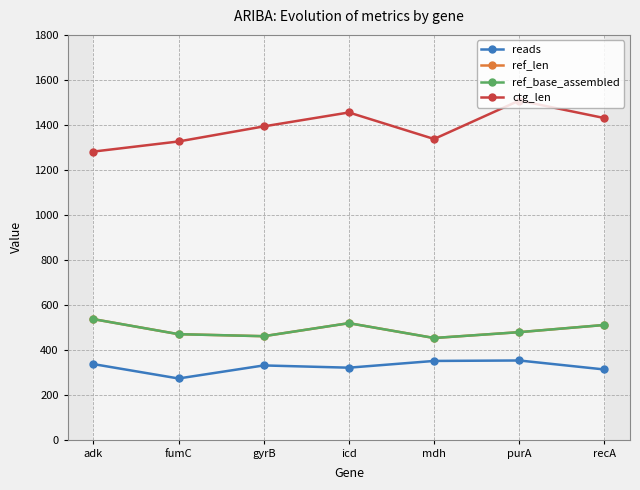

How many data points in reads are less than 330?

3